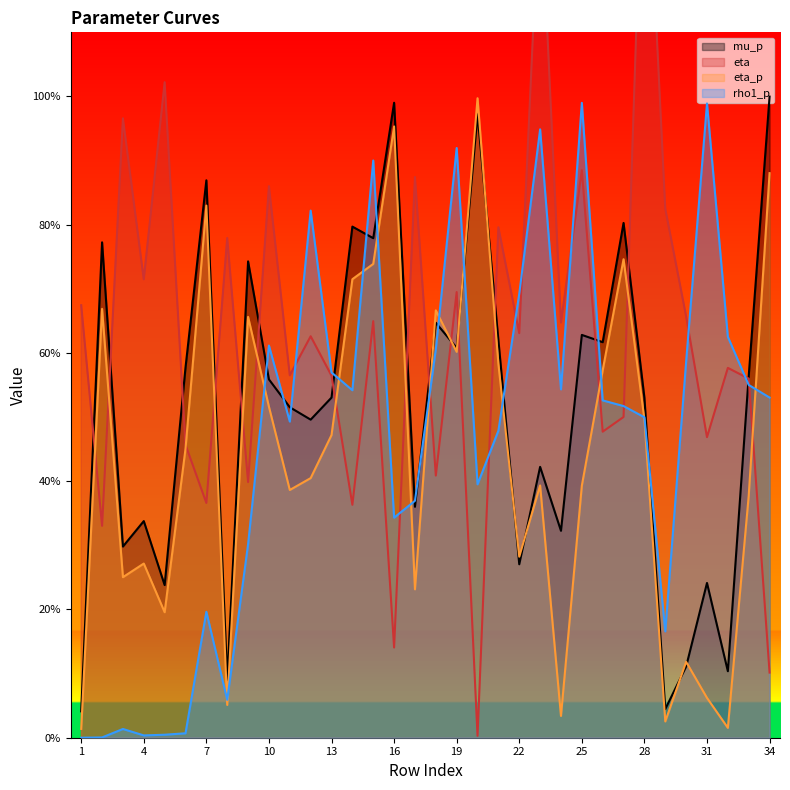

Between which two adjacent categories do eta and rho1_p first intersect?

11 and 12